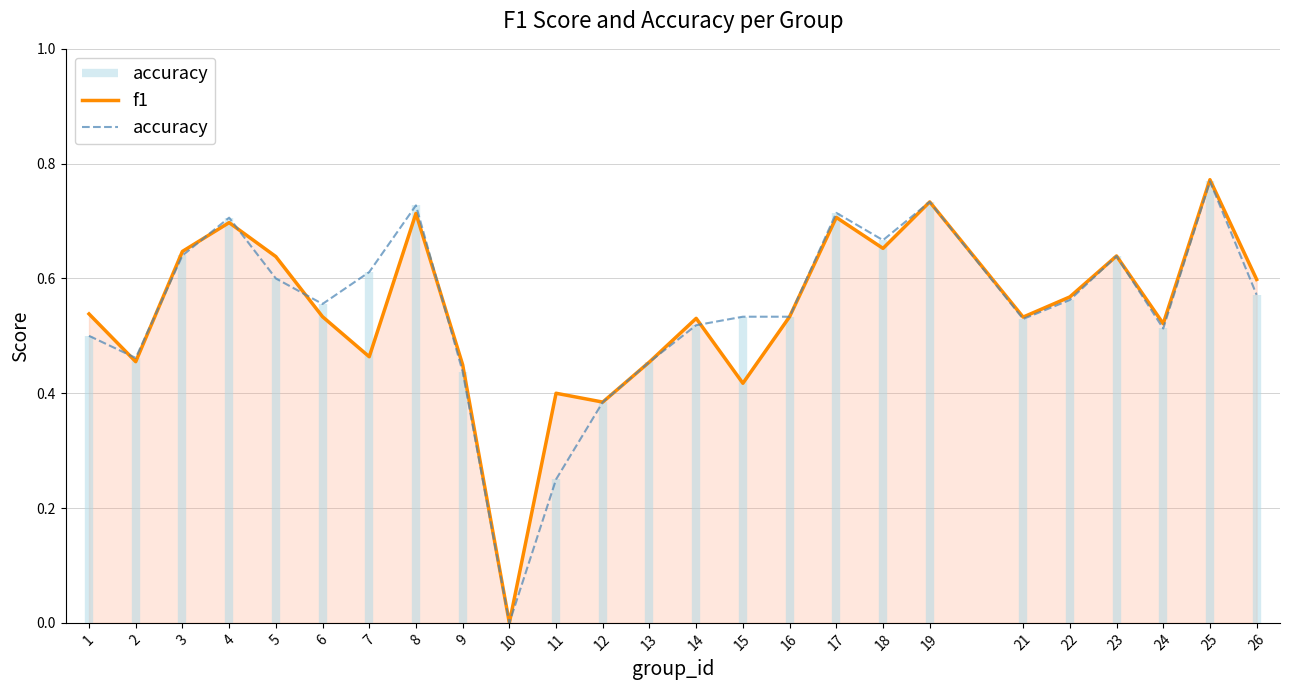

List the series in order of their peak value, highest first.

f1, accuracy